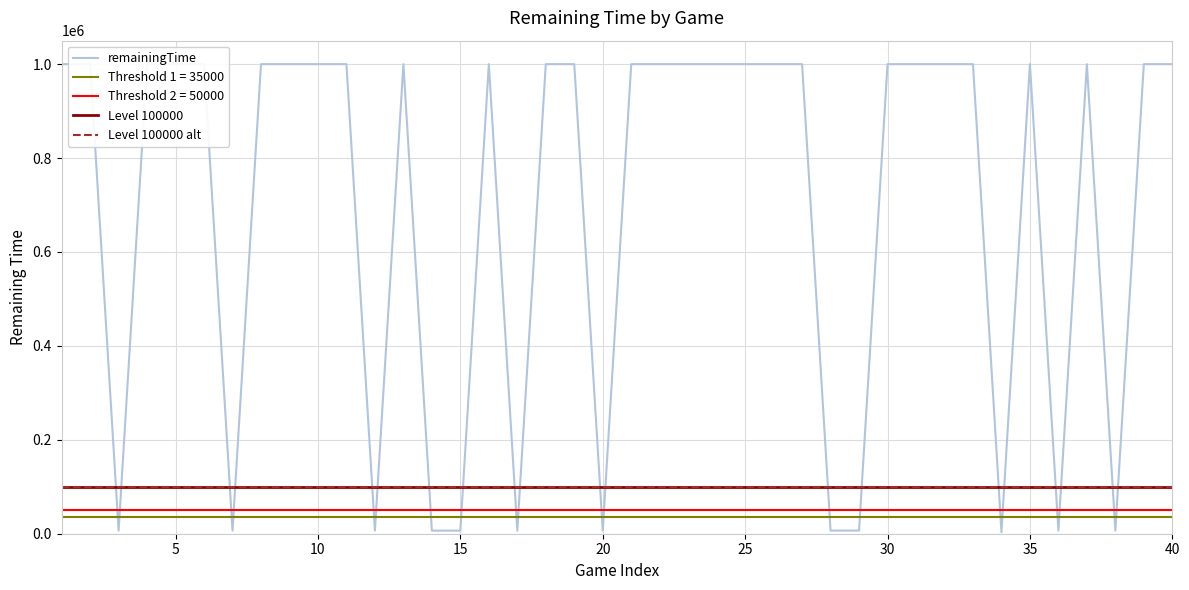

True or false: the data shows 1544966 at 18.

False